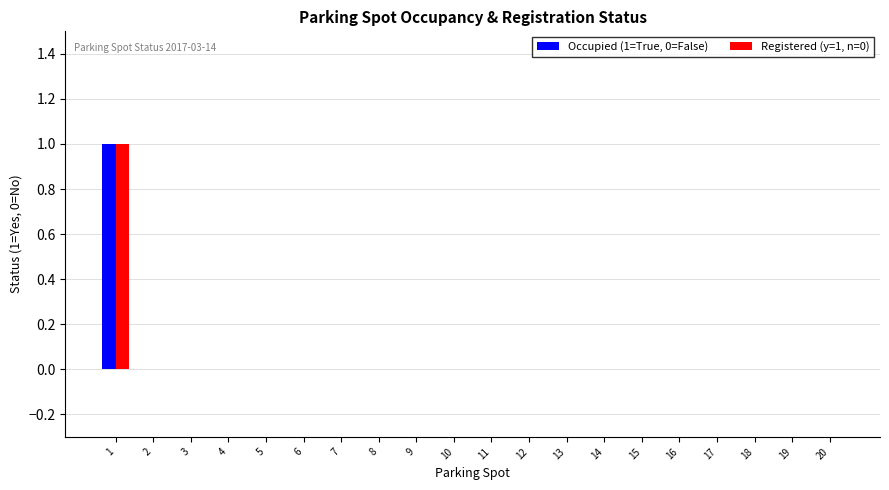

Reading left to right, what are all the values shown in this chart?

Occupied (1=True, 0=False): 1=1	2=0	3=0	4=0	5=0	6=0	7=0	8=0	9=0	10=0	11=0	12=0	13=0	14=0	15=0	16=0	17=0	18=0	19=0	20=0
Registered (y=1, n=0): 1=1	2=0	3=0	4=0	5=0	6=0	7=0	8=0	9=0	10=0	11=0	12=0	13=0	14=0	15=0	16=0	17=0	18=0	19=0	20=0